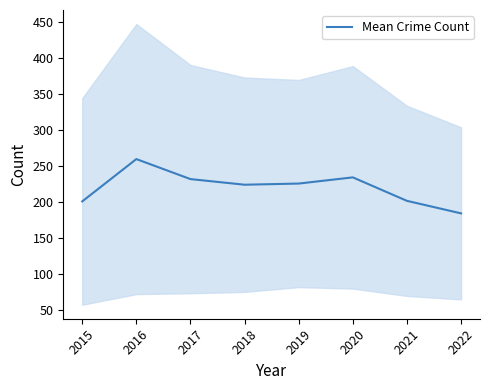

The chart shows a value of 260.2 at 2016. True or false?

True